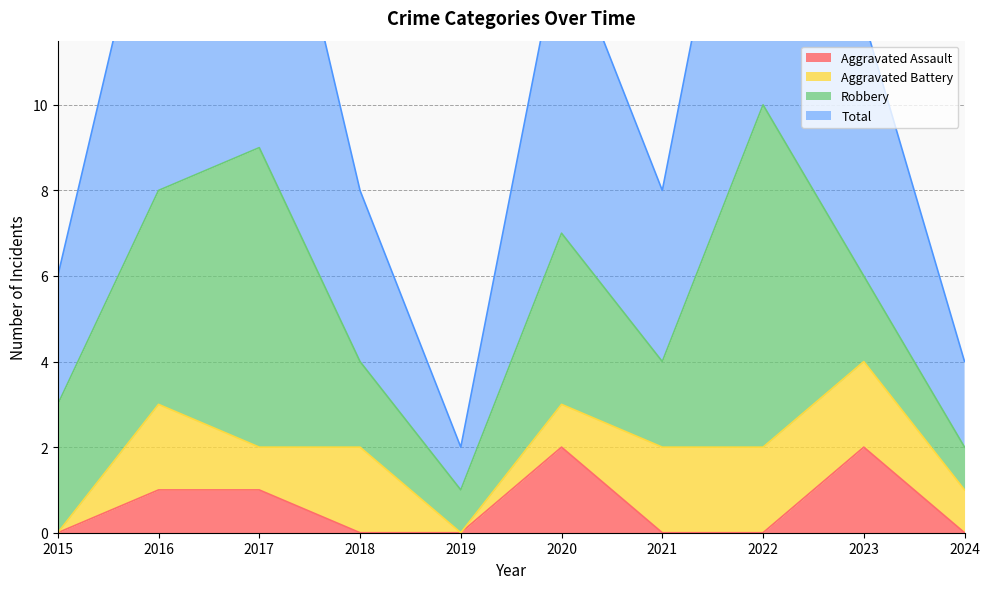

Which label corresponds to the largest value in the chart?

2022